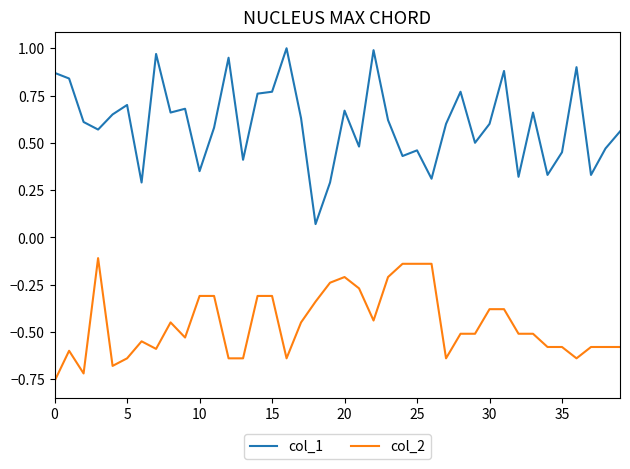

Which series has the largest total across all categories?

col_1